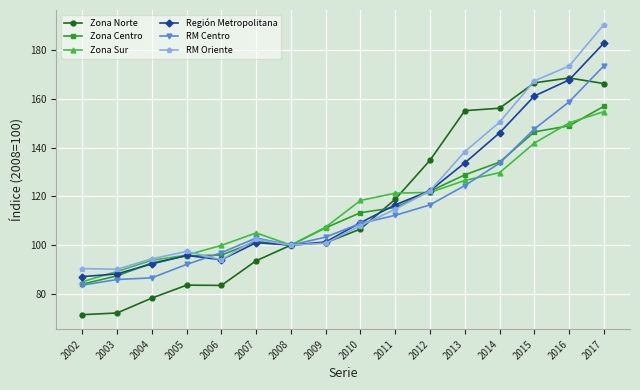

True or false: Región Metropolitana has a value of 28.6 at 2005.

False